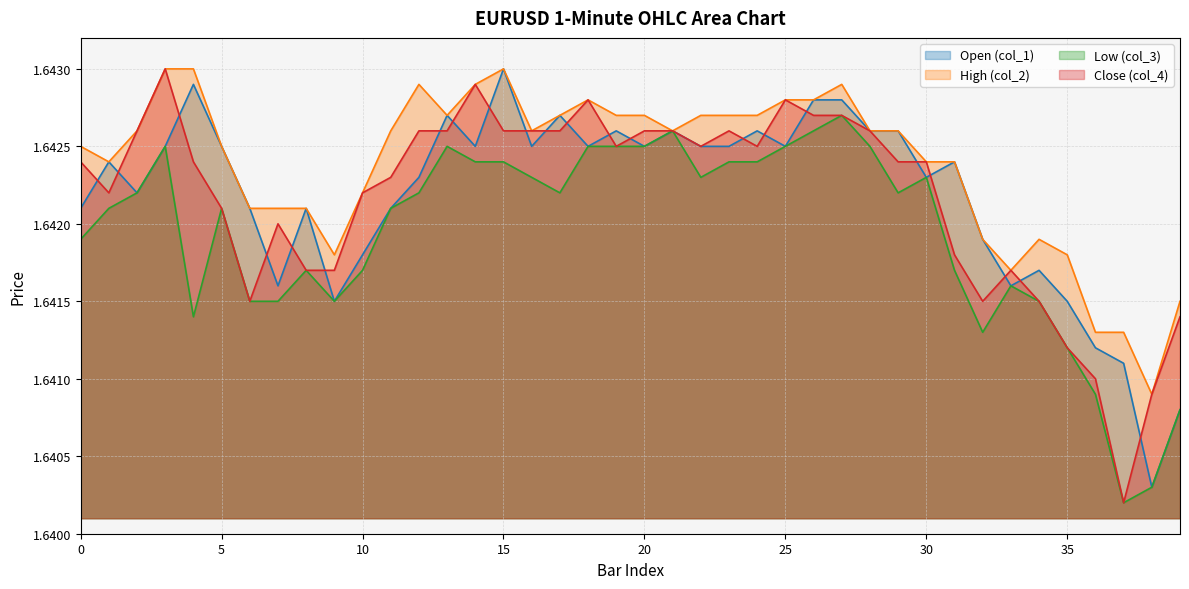

True or false: col_2 and col_4 cross at least once.

False